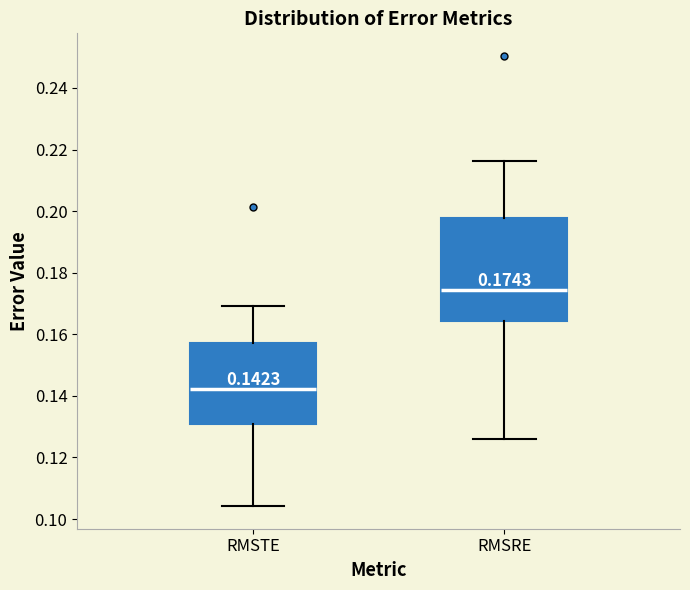

Which box is the tallest, from its lower edge to its upper edge?

RMSRE